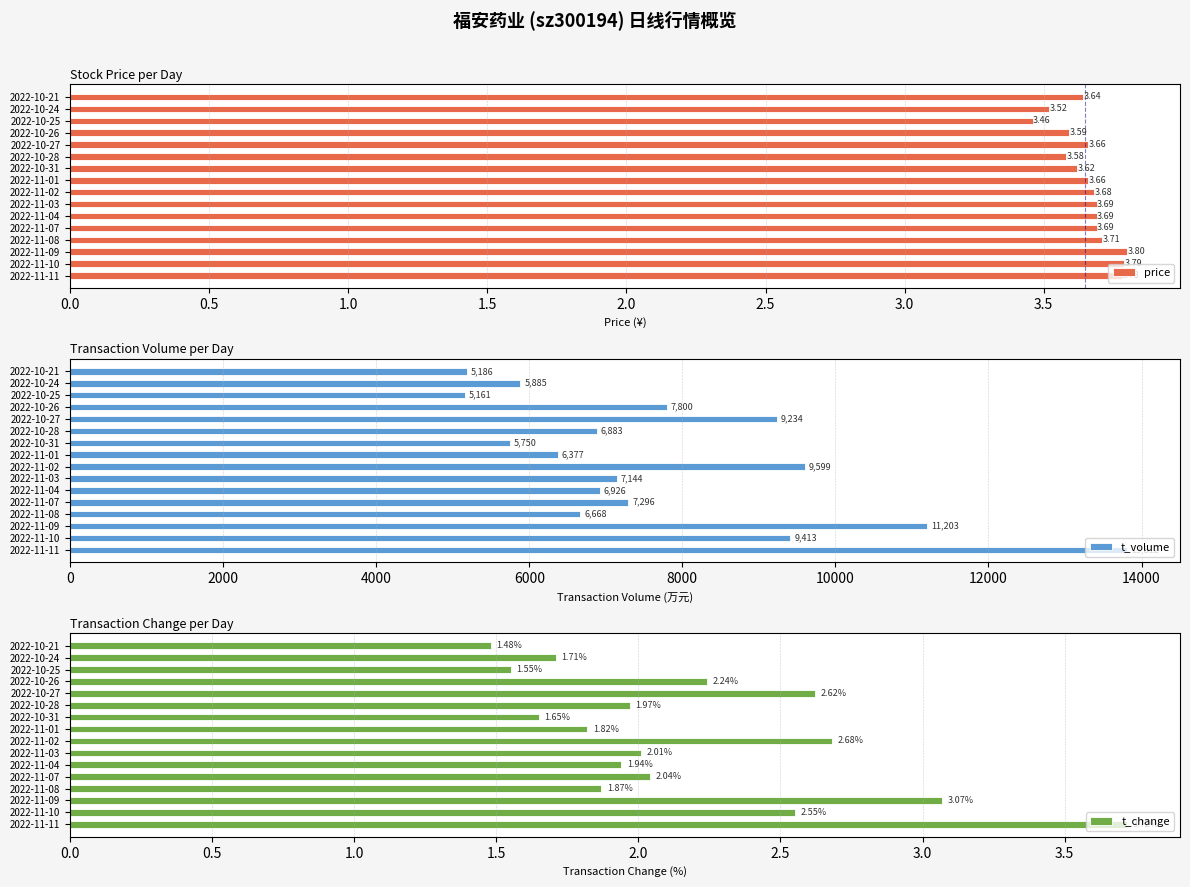

What is the sum of the t_change values at 2022-11-03 and 2022-10-28?

4.0